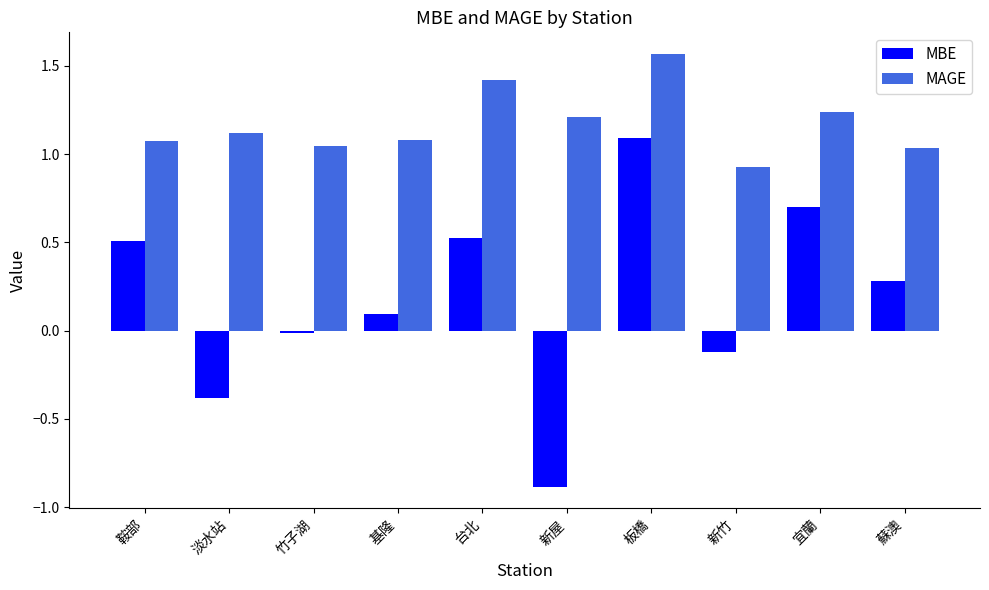

How many distinct data groups are displayed?

2